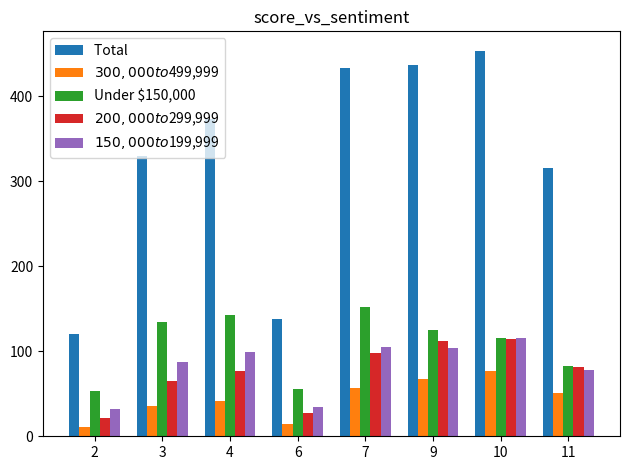

How many bars are there in total?

40